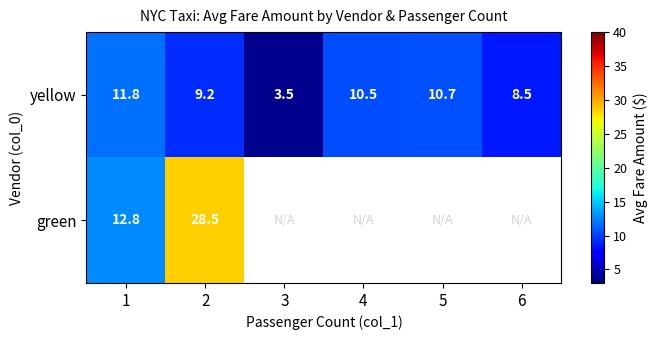

At which category is the sum across all series the highest?

2